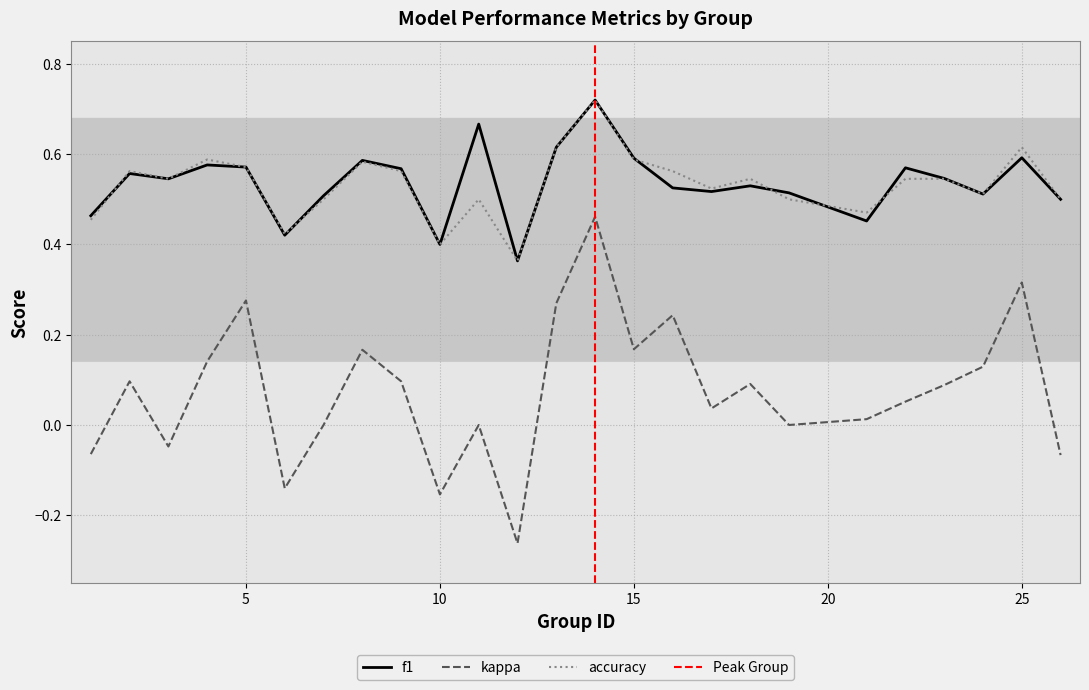

The value of f1 at 15 is 0.6. True or false?

True